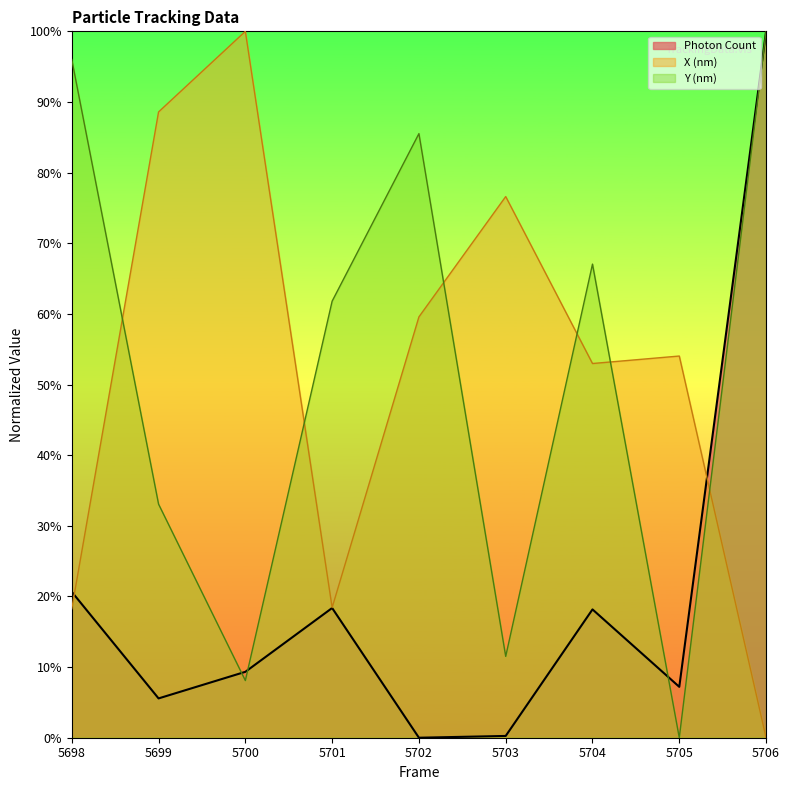

Reading left to right, list all the values displayed in this chart.

Photon Count: 5698=20.6	5699=5.6	5700=9.3	5701=18.4	5702=0.0	5703=0.3	5704=18.2	5705=7.2	5706=100.0
X (nm): 5698=18.3	5699=88.6	5700=100.0	5701=18.4	5702=59.6	5703=76.6	5704=53.0	5705=54.0	5706=0.0
Y (nm): 5698=96.0	5699=33.1	5700=8.1	5701=61.8	5702=85.5	5703=11.5	5704=67.0	5705=0.0	5706=100.0